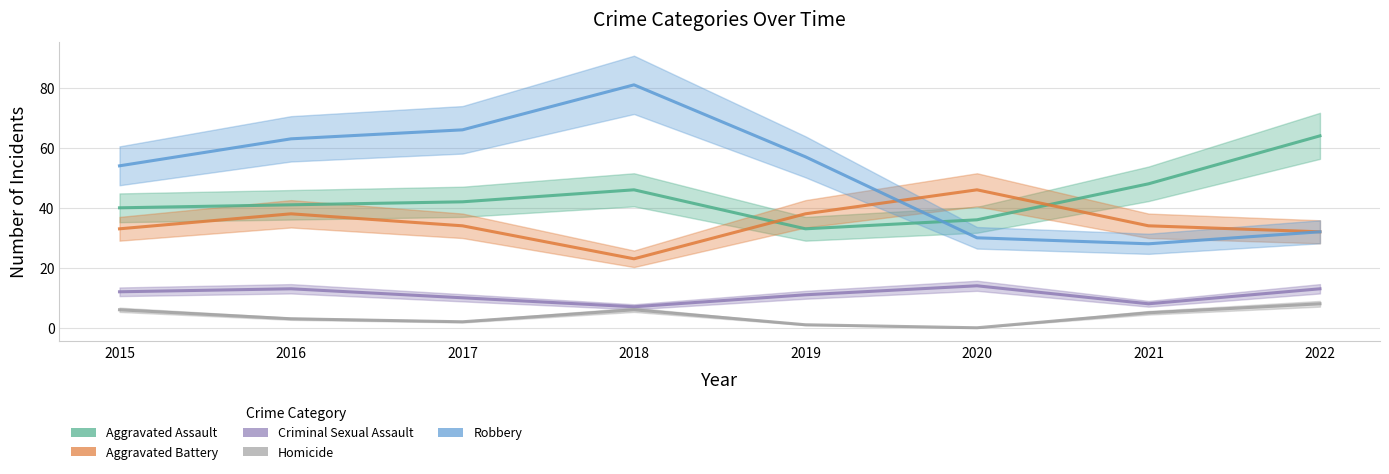

What is the difference between the maximum and second lowest values in the Aggravated Battery series?

14